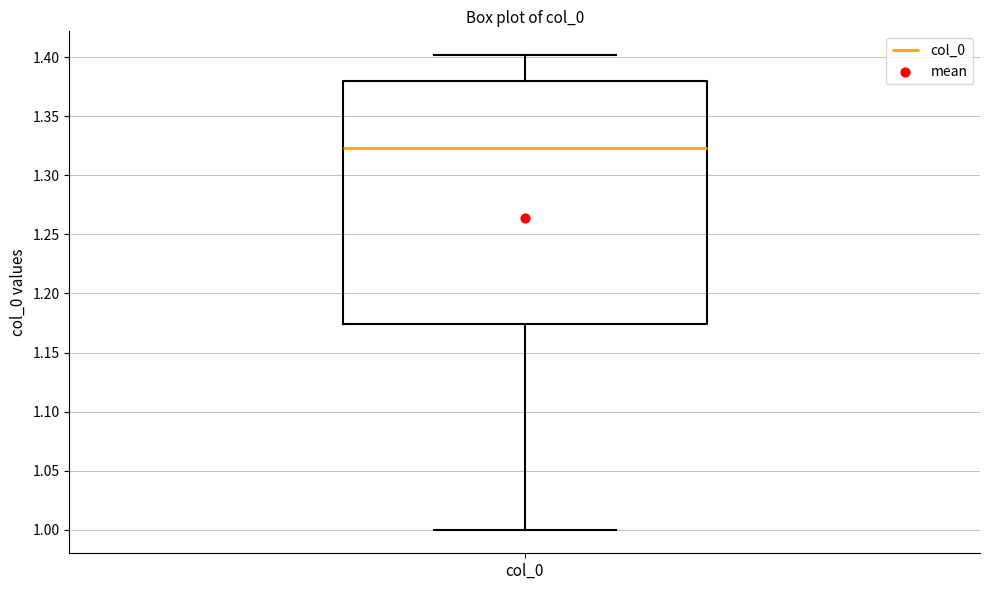

Where does the upper whisker of the box for col_0 end on the y-axis? The values are not printed on the chart, so give them approximately, as read against the axis.

1.400